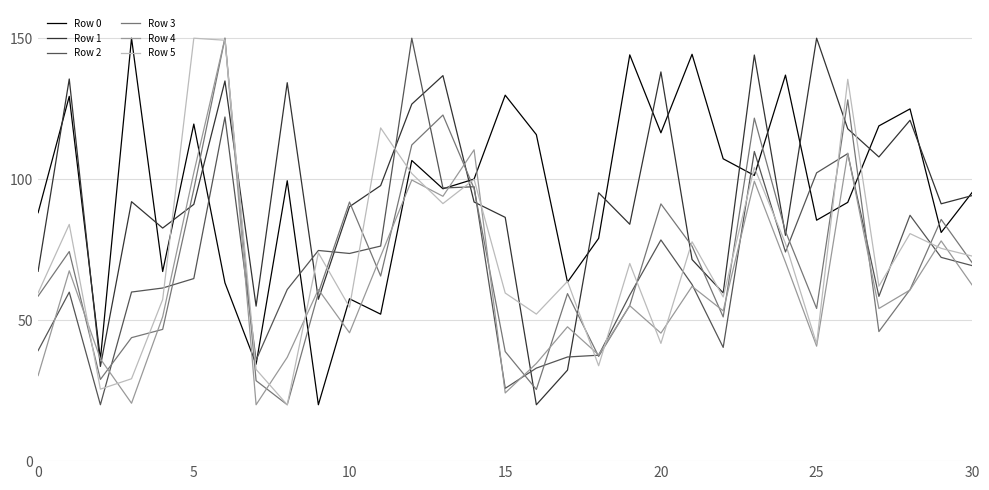

True or false: Row 1 and Row 4 cross at least once.

True